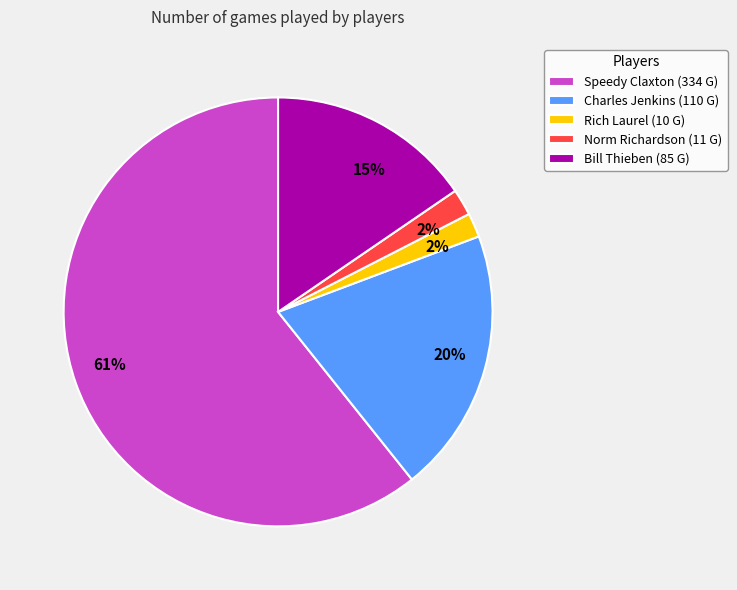

What percentage is the Speedy Claxton slice, to the nearest percent?

61%